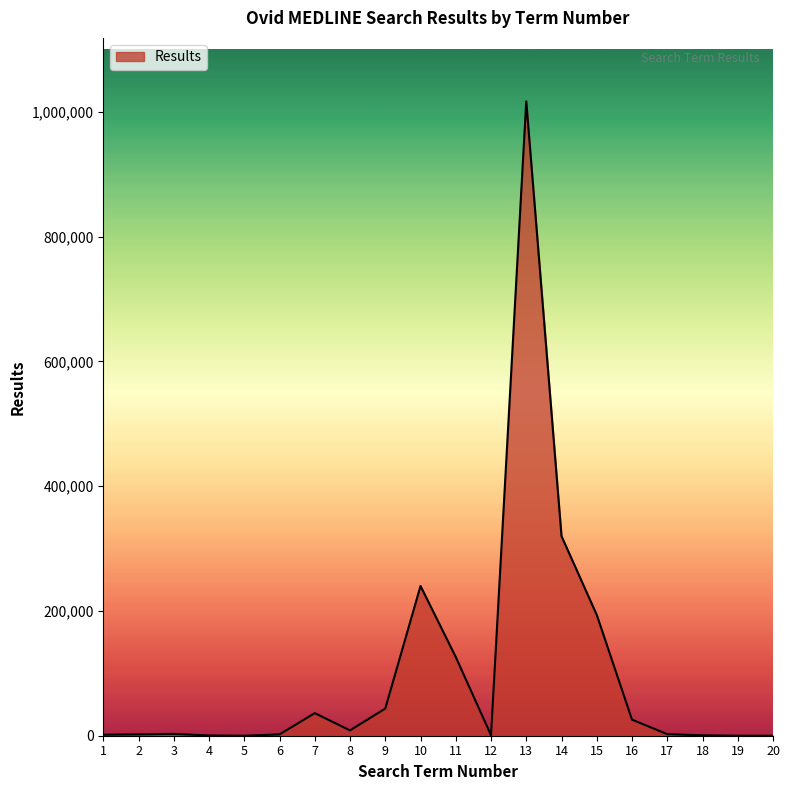

Which has a higher value, 11 or 4?

11